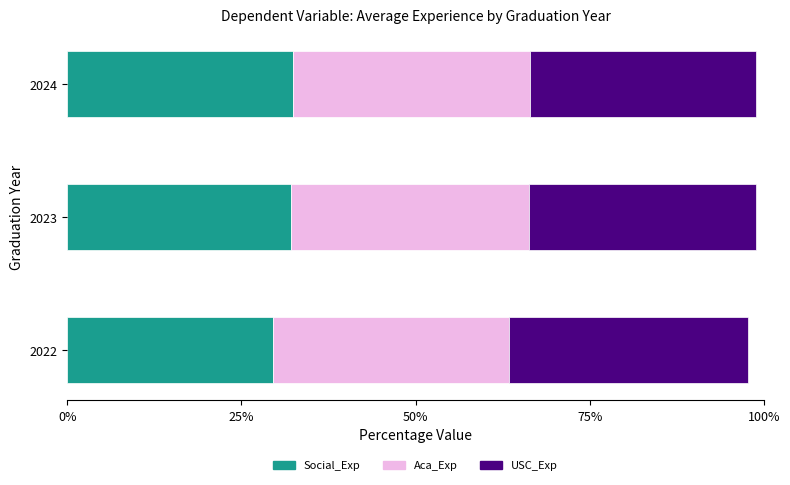

Which category has the lowest value in the Social_Exp series?

2022